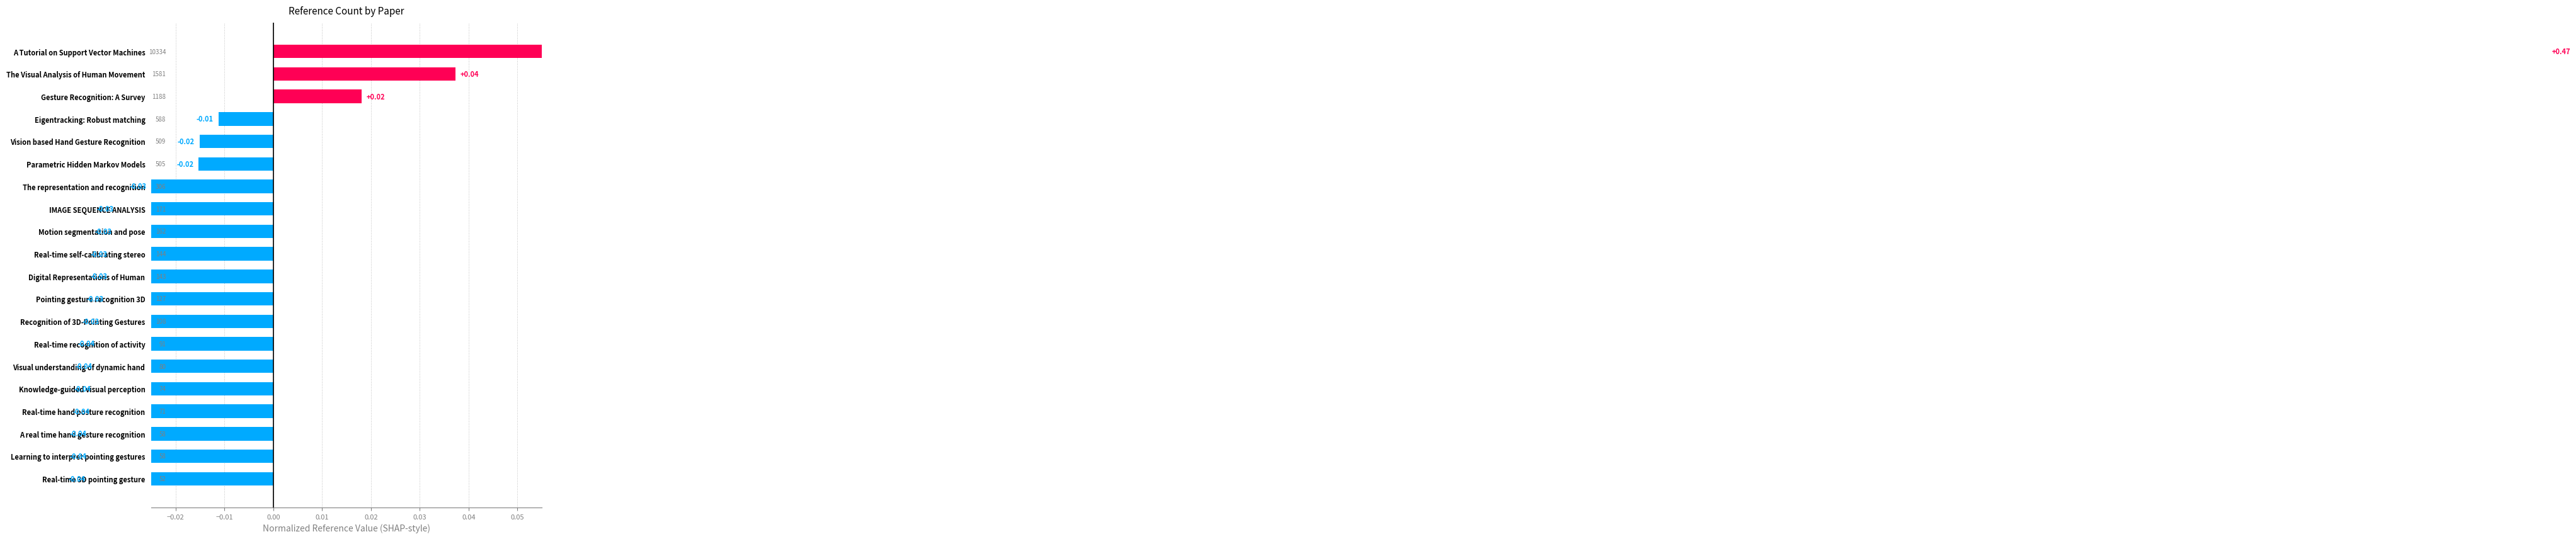

Count the number of data series in this chart.

1